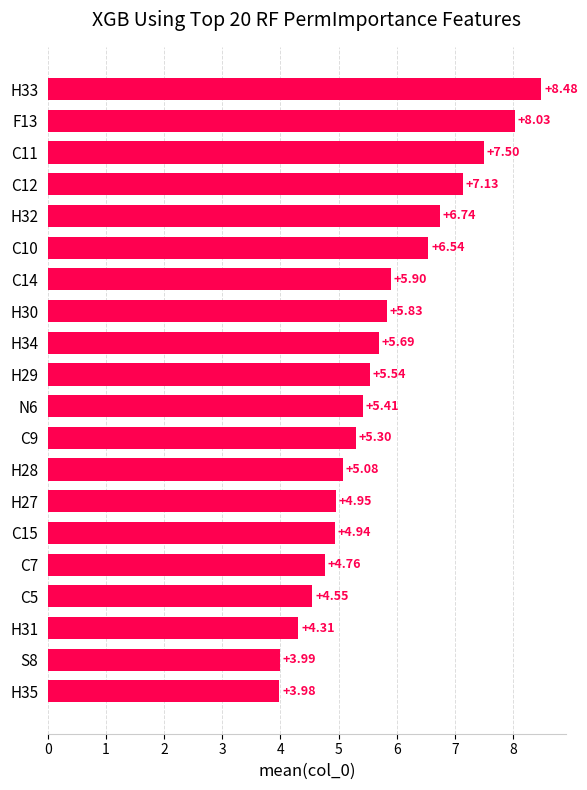

What is the difference between the values at C9 and H32?

1.4